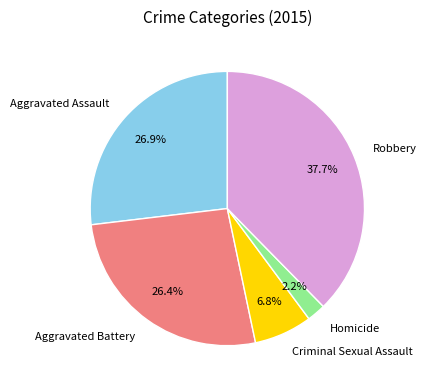

To the nearest percent, what is the combined percentage of Robbery and Homicide?

40%